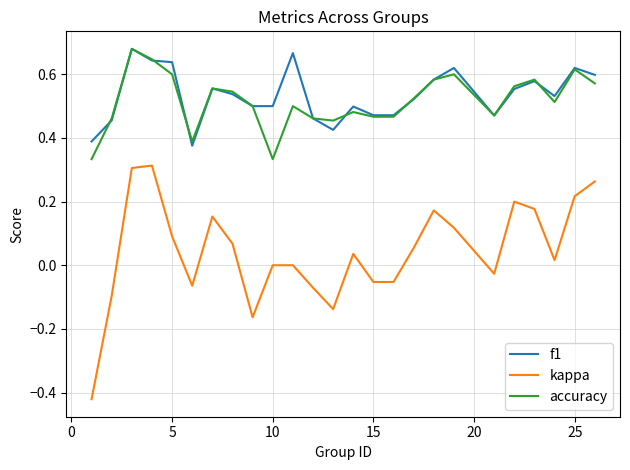

True or false: accuracy and kappa intersect in this chart.

False